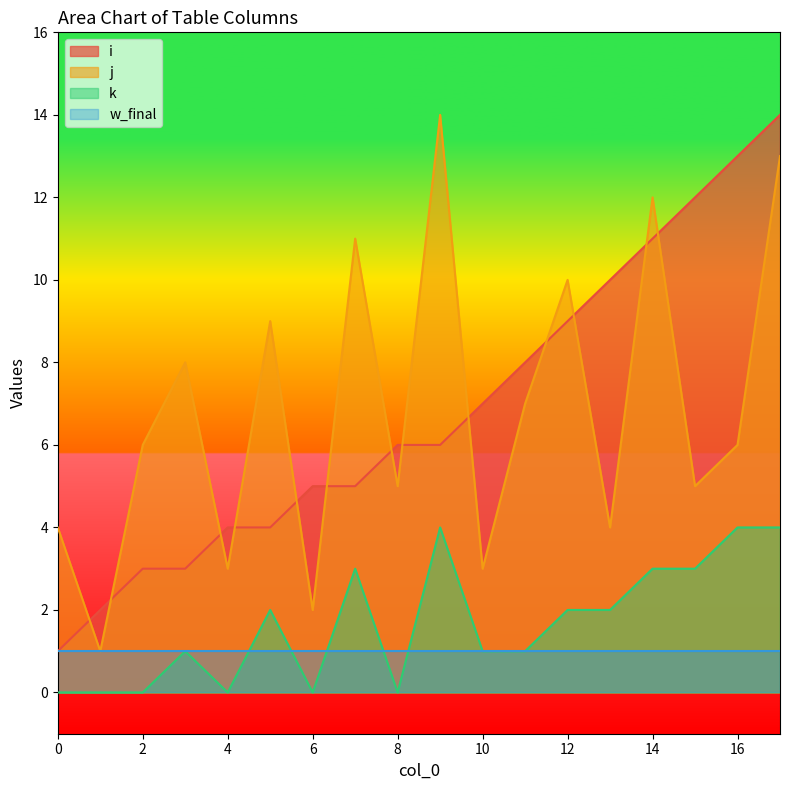

How many distinct data groups are displayed?

4